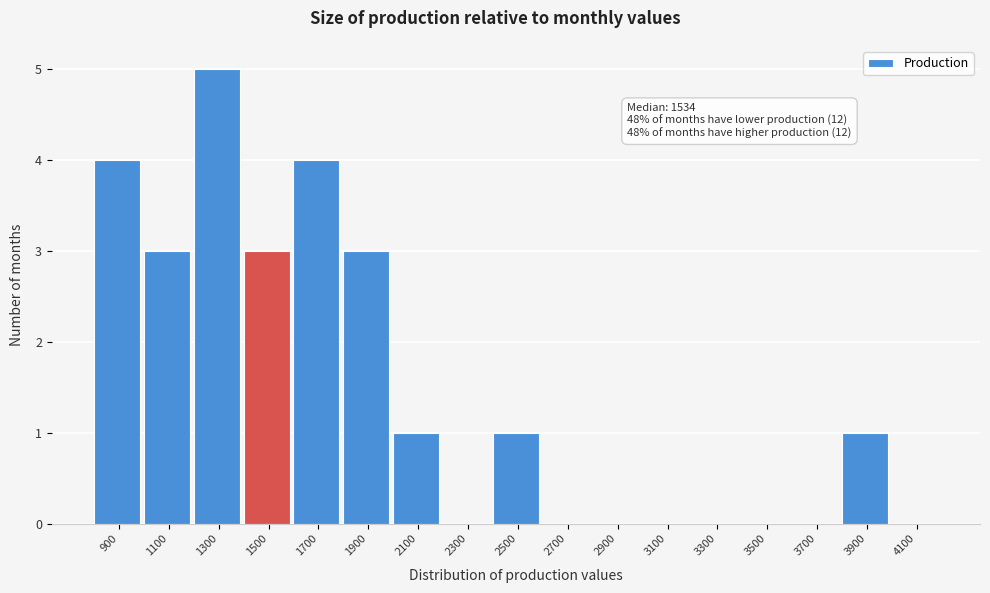

Reading left to right, what are all the values shown in this chart?

900=4	1100=3	1300=5	1500=3	1700=4	1900=3	2100=1	2300=0	2500=1	2700=0	2900=0	3100=0	3300=0	3500=0	3700=0	3900=1	4100=0